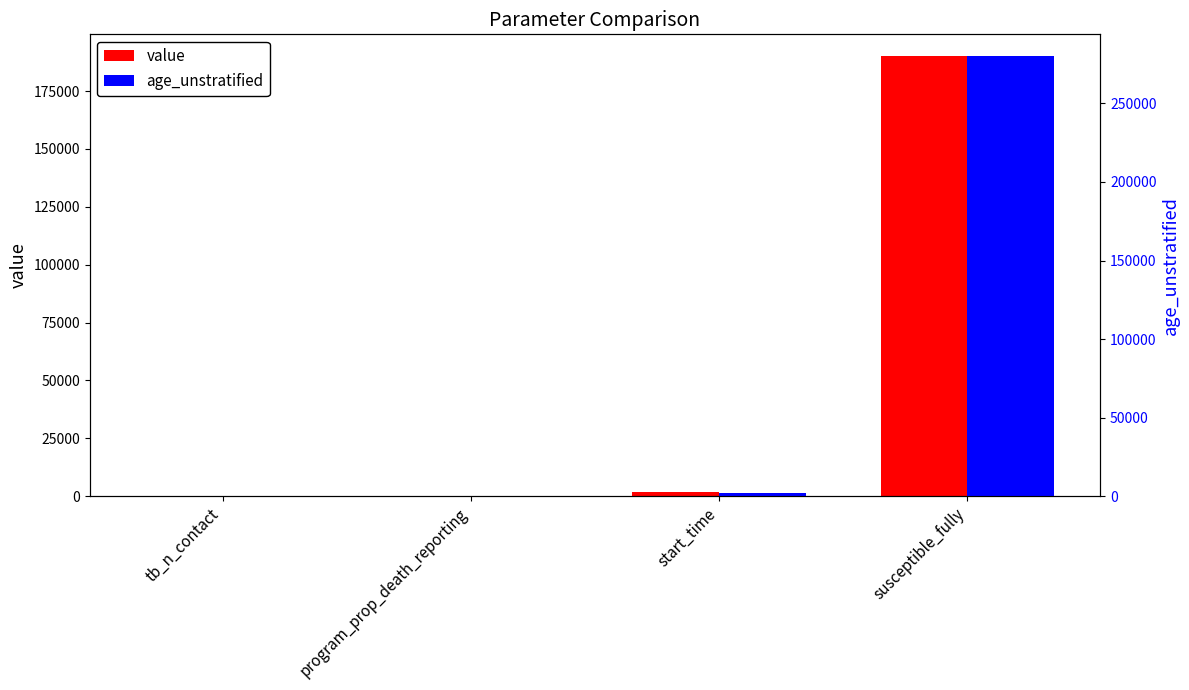

What is the minimum value shown in the chart?

0.2